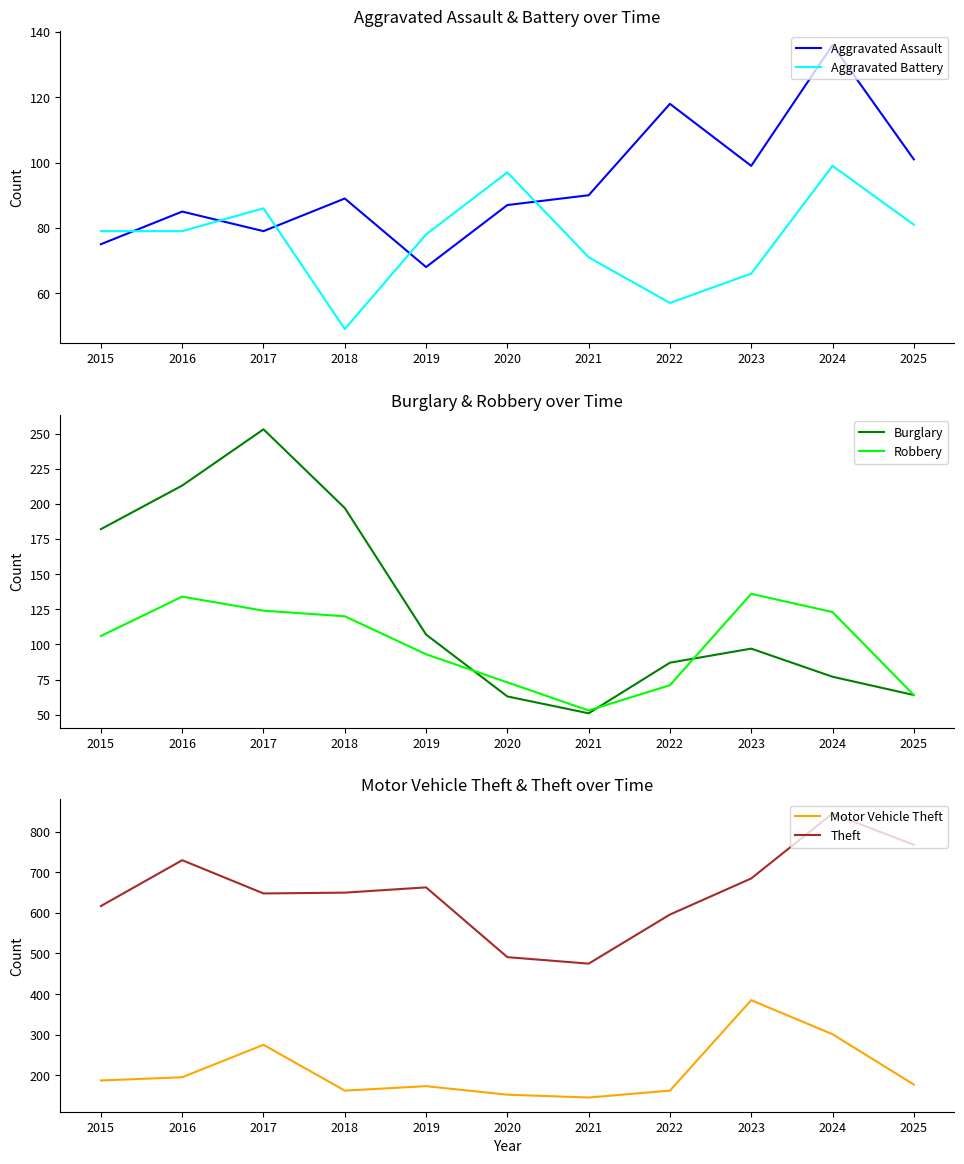

Rank the series at 2025 from highest to lowest value.

Theft, Motor Vehicle Theft, Aggravated Assault, Aggravated Battery, Burglary, Robbery